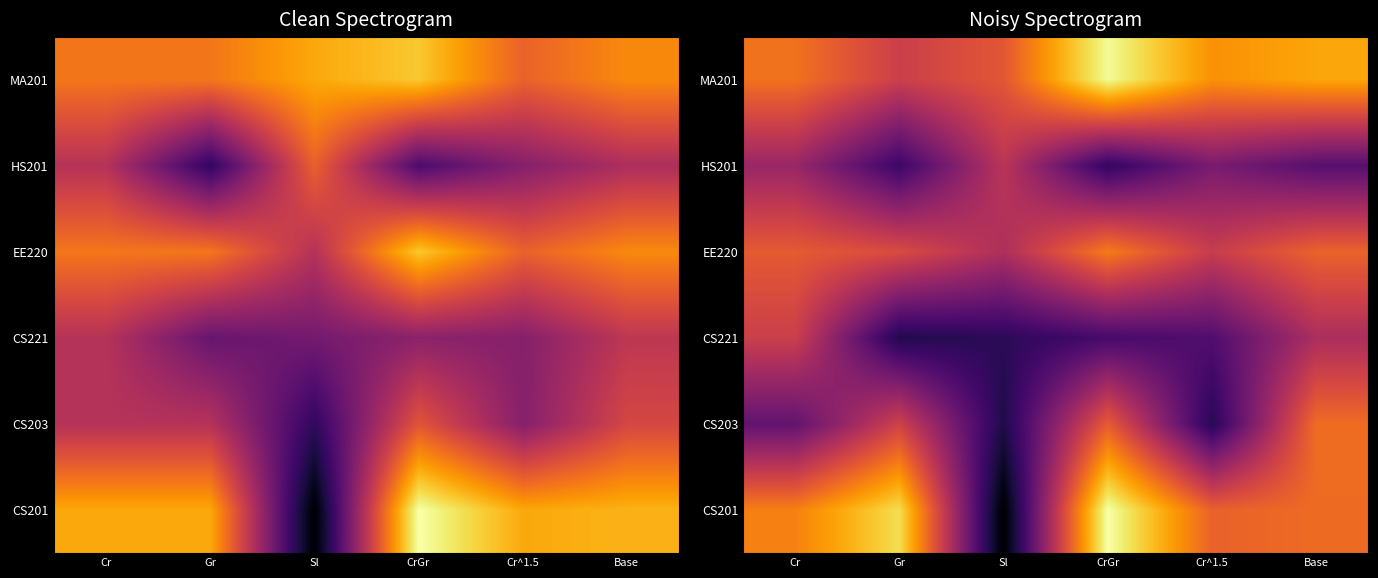

Which series has the largest total across all categories?

MA201